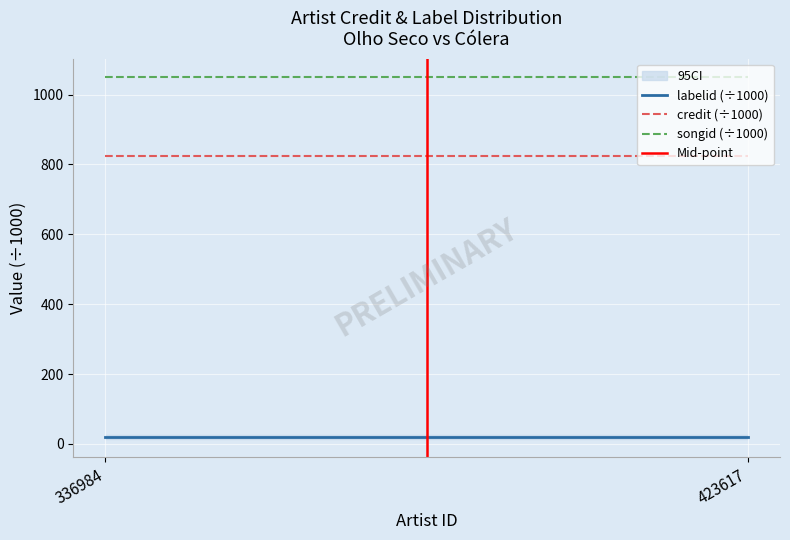

True or false: labelid (÷1000) has a value of 25.4 at 336984.

False